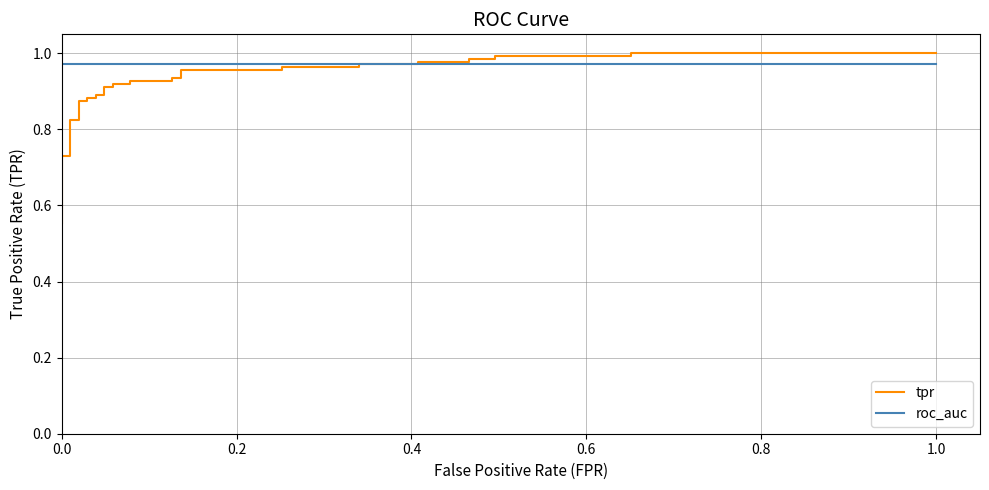

Is the value of roc_auc at 34 greater than the value of tpr at 35?

No